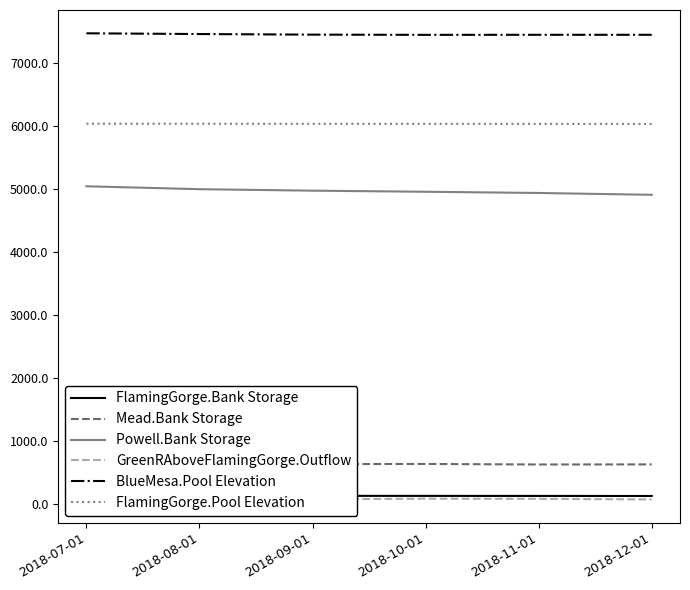

The GreenRAboveFlamingGorge.Outflow series shows 112.7 at 2018-11-01. True or false?

False